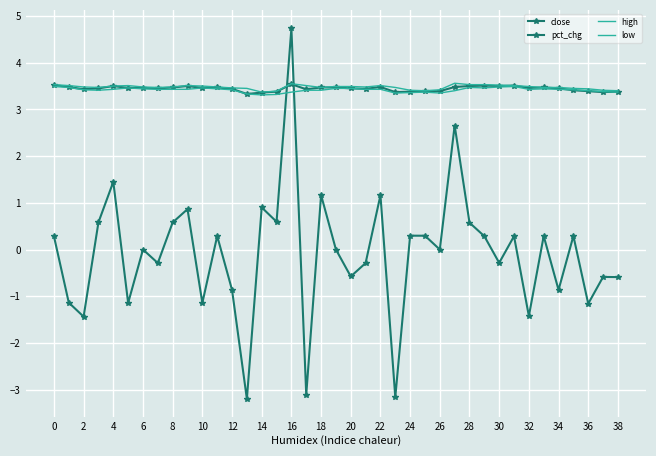

What is the average value of the low series?

3.4